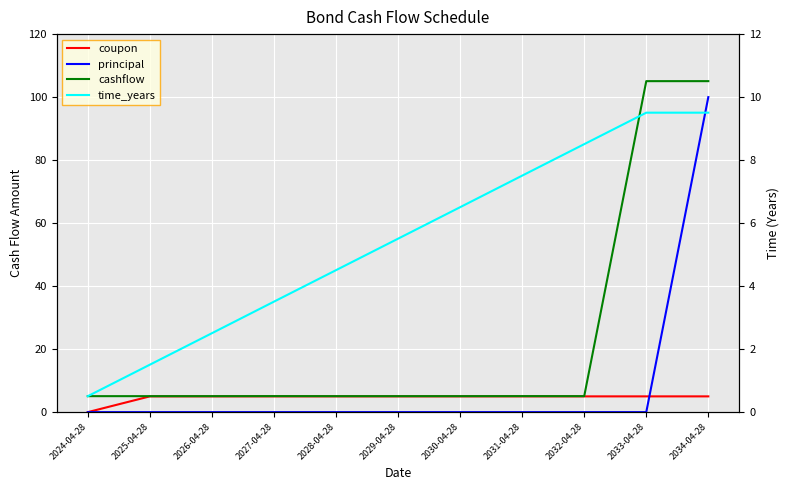

Where is cashflow nearest to the value 55?

2027-04-28